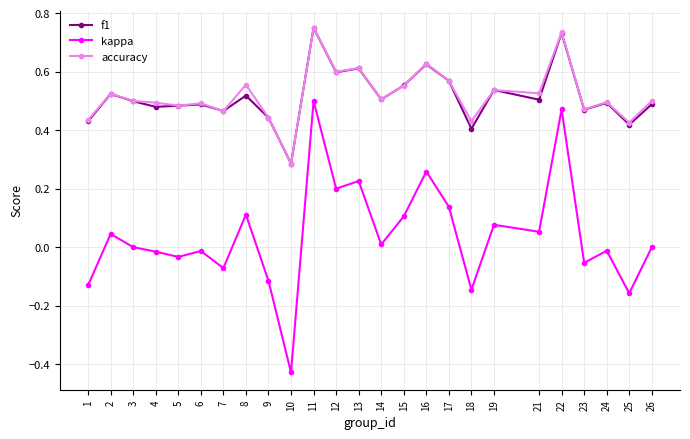

Which series ends up on top after the final intersection of f1 and accuracy?

accuracy